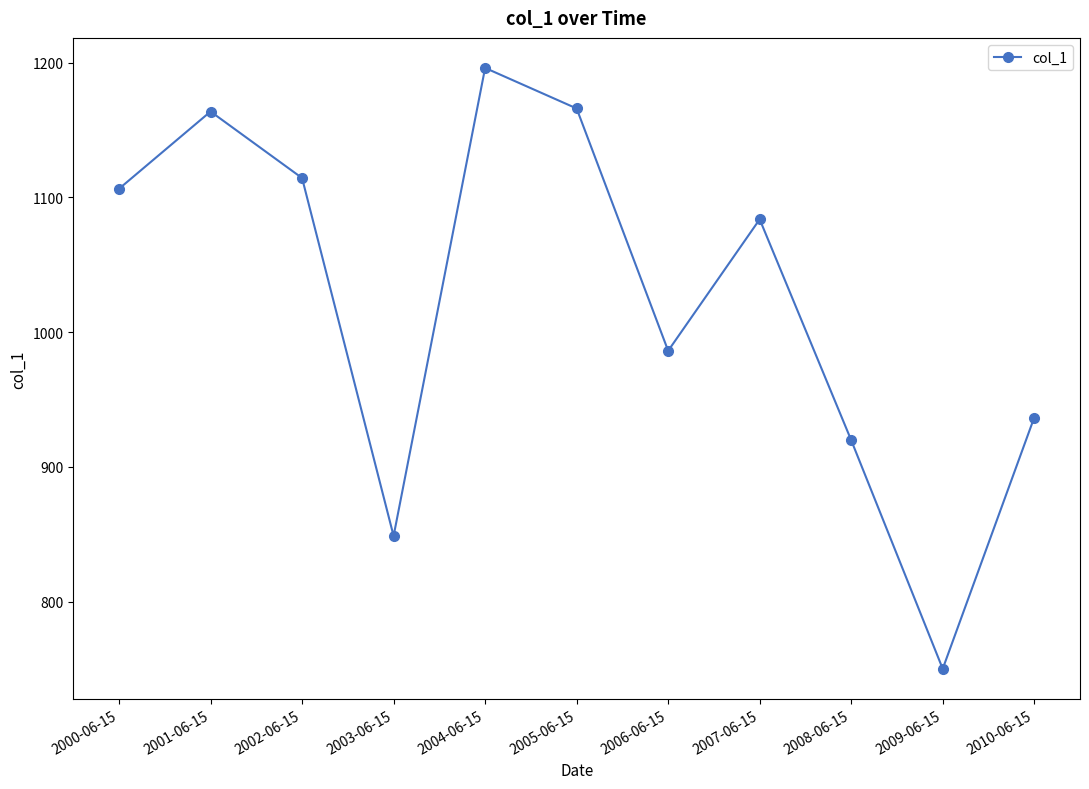

What is the sum of the values at 2009-06-15 and 2004-06-15?

1946.3